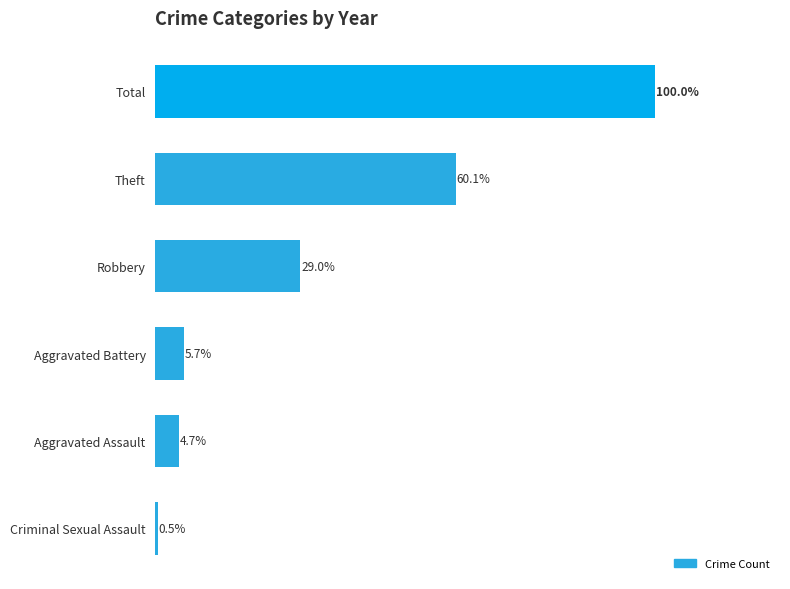

Are the bars horizontal?

Yes